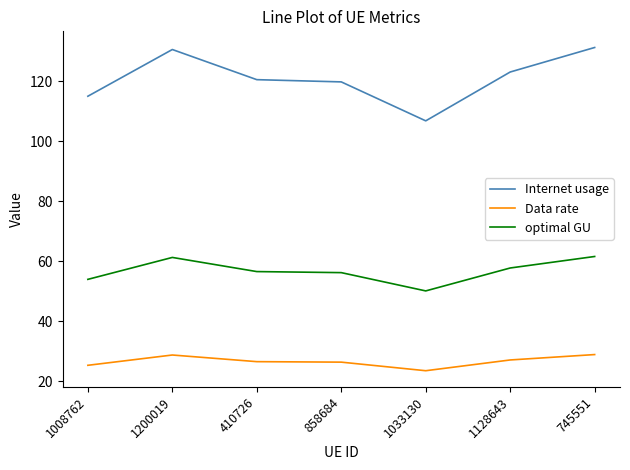

Rank the series by their average value, from lowest to highest.

Data rate, optimal GU, Internet usage